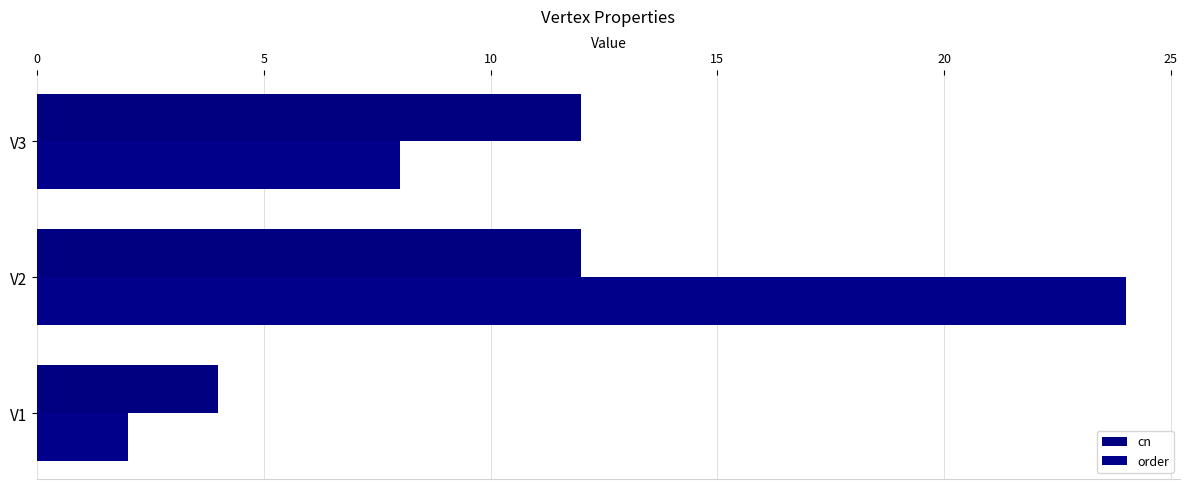

Which series has the widest spread of values?

order